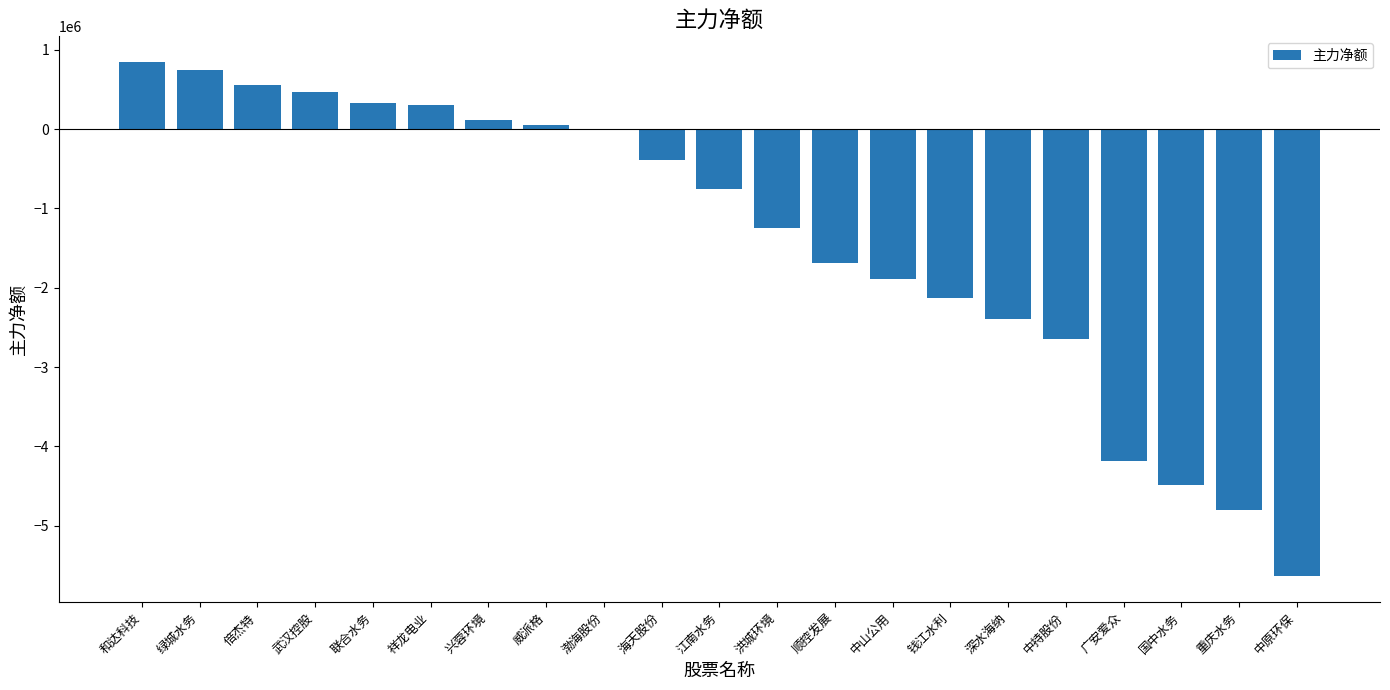

Are the bars horizontal?

No